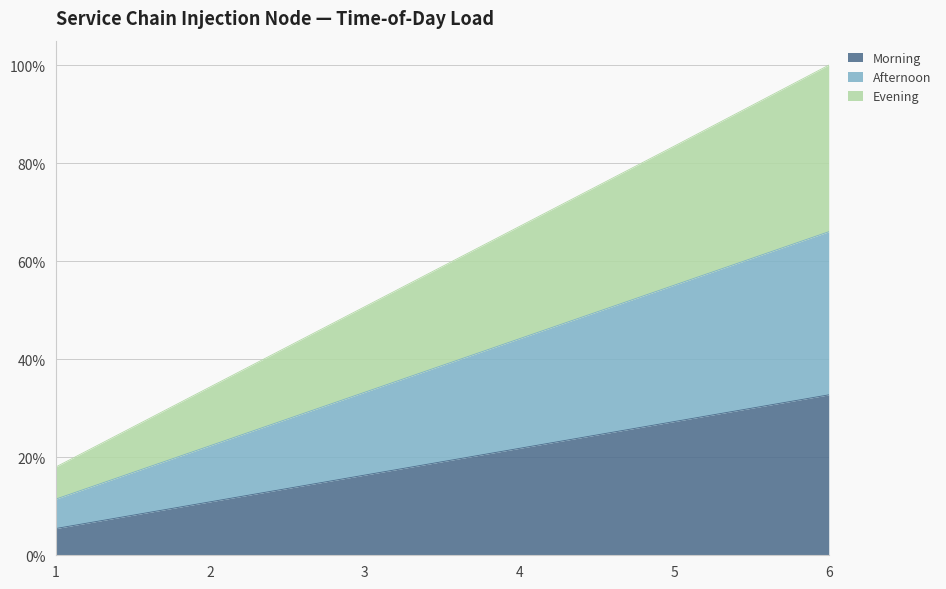

How many data points in Morning are less than 4?

3